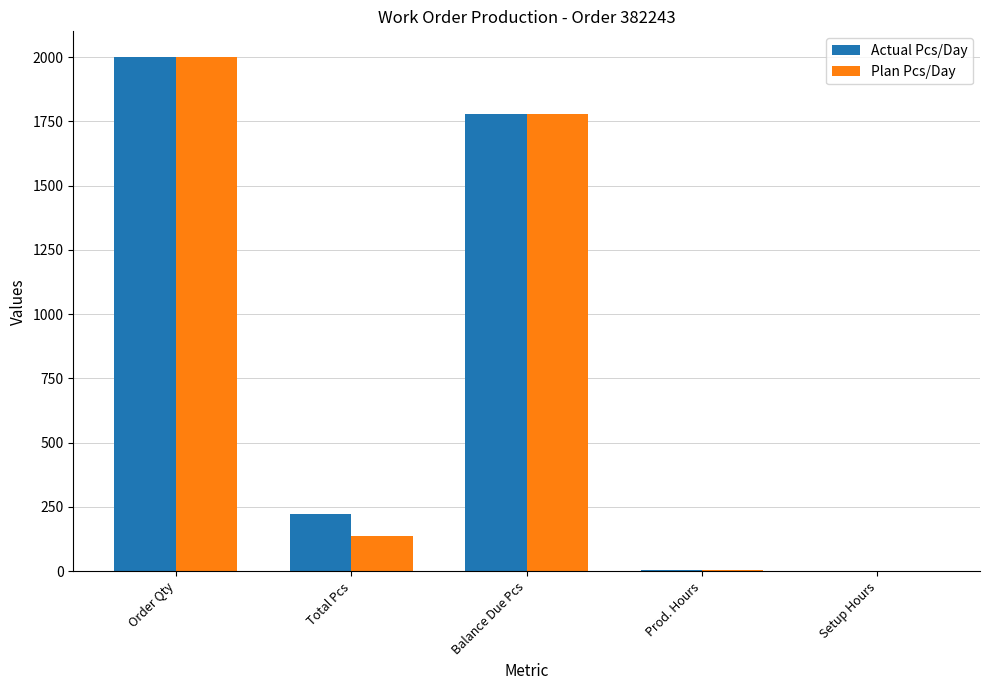

Does the chart contain stacked bars?

No